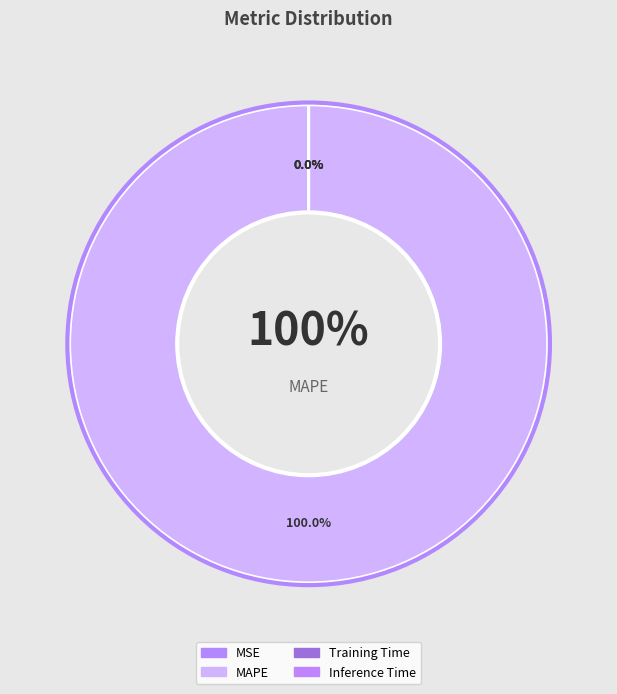

Does MAPE represent more than half of the total?

Yes